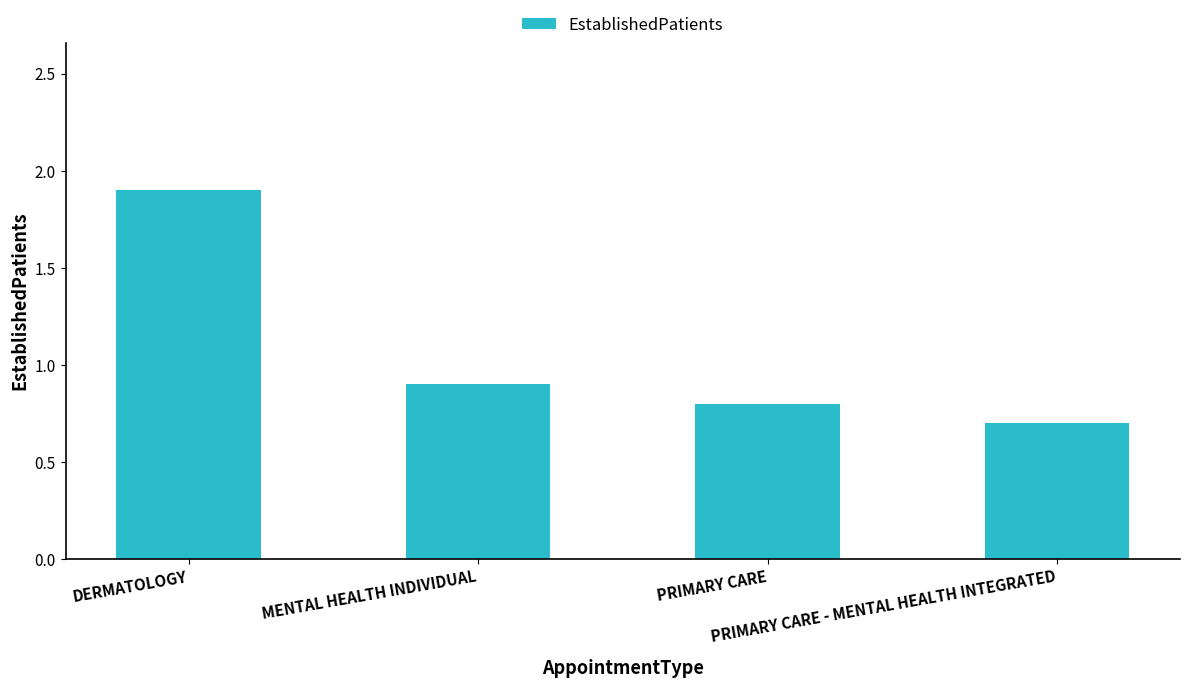

List the labels in order of value, smallest first.

PRIMARY CARE - MENTAL HEALTH INTEGRATED, PRIMARY CARE, MENTAL HEALTH INDIVIDUAL, DERMATOLOGY